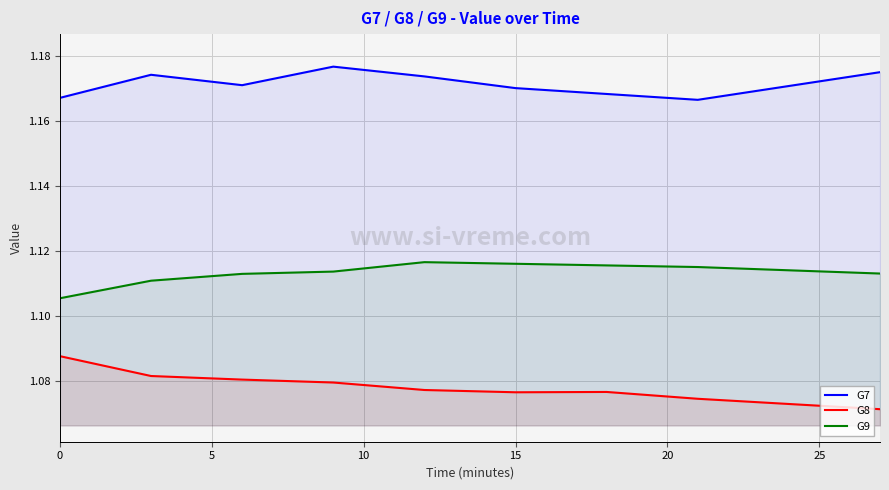

Between 20 and 7, which series saw the biggest shift?

G7